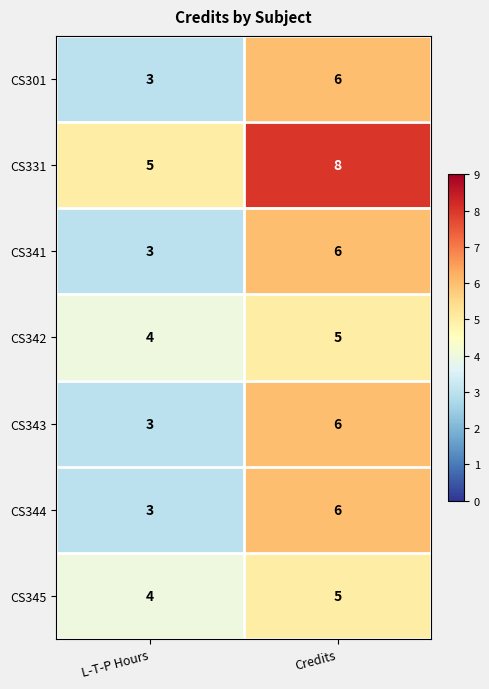

Which series has the largest total across all categories?

CS331